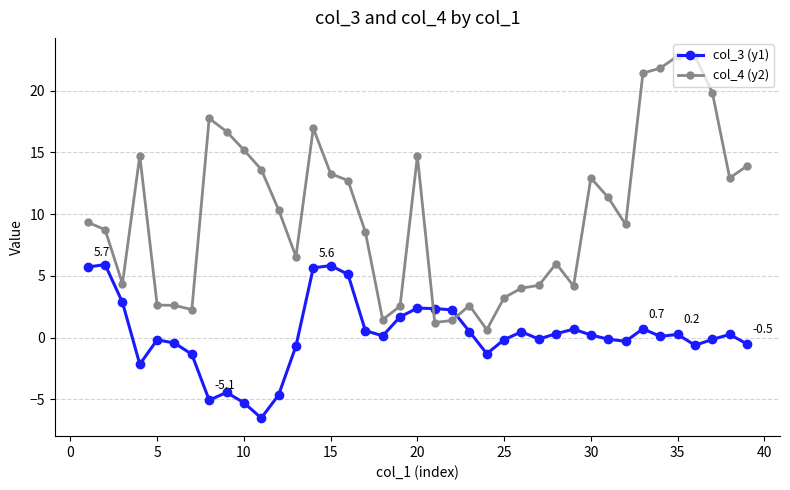

True or false: col_3 (y1) has more than 0 interior local peaks.

True